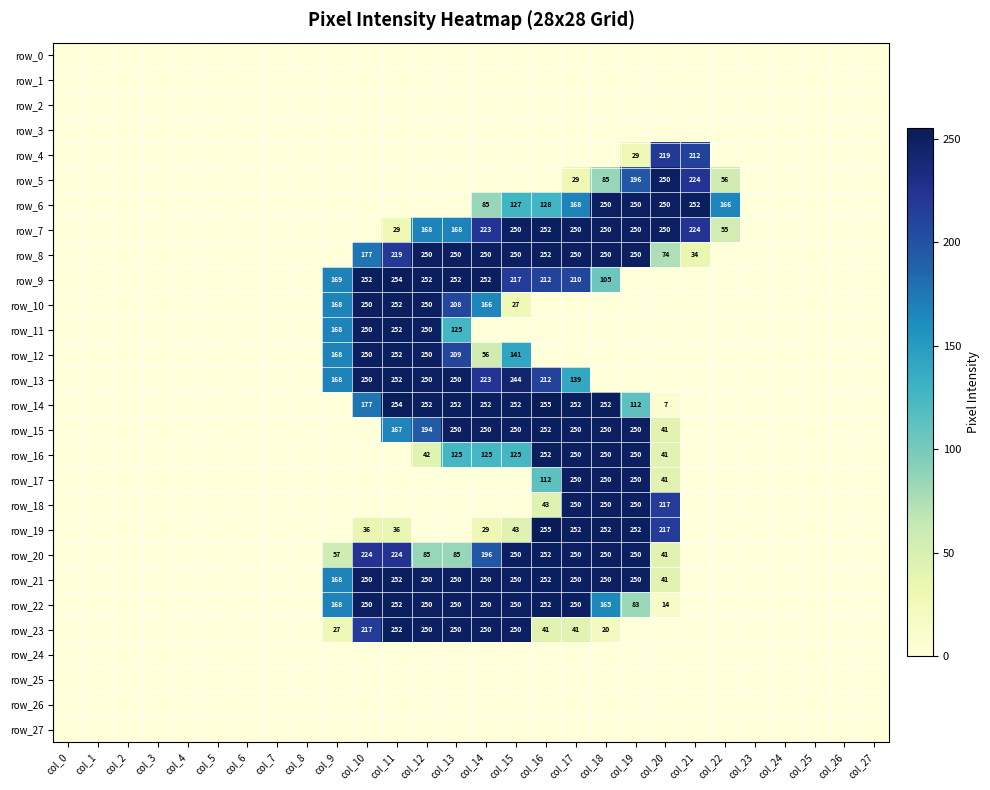

Count the number of categories in the chart.

28